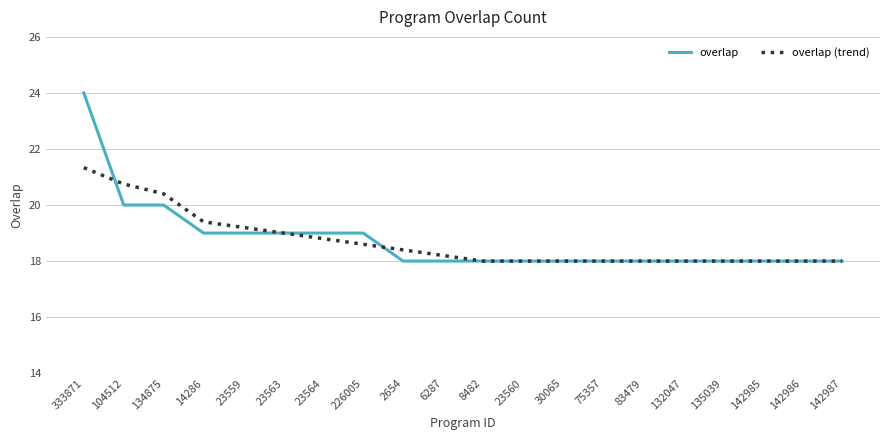

What position from the left is 8482?

11